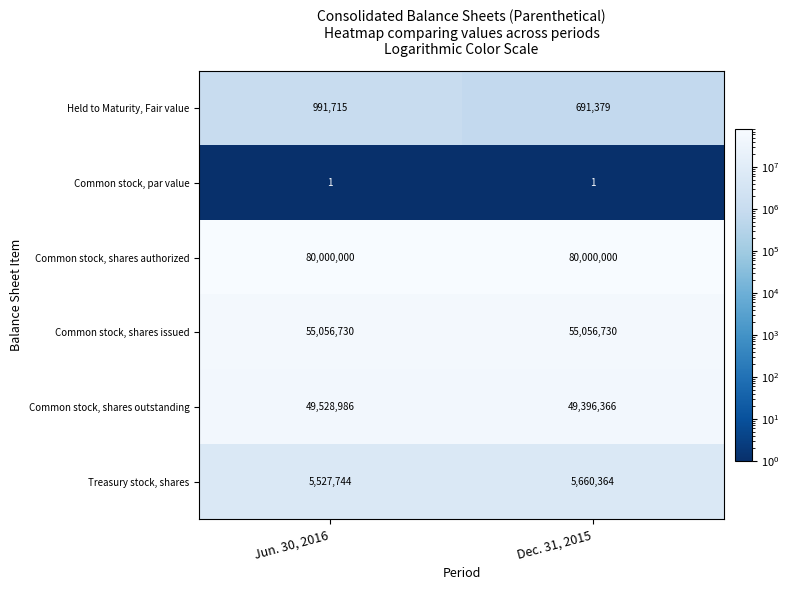

At how many categories does at least one series exceed 21424273?

2